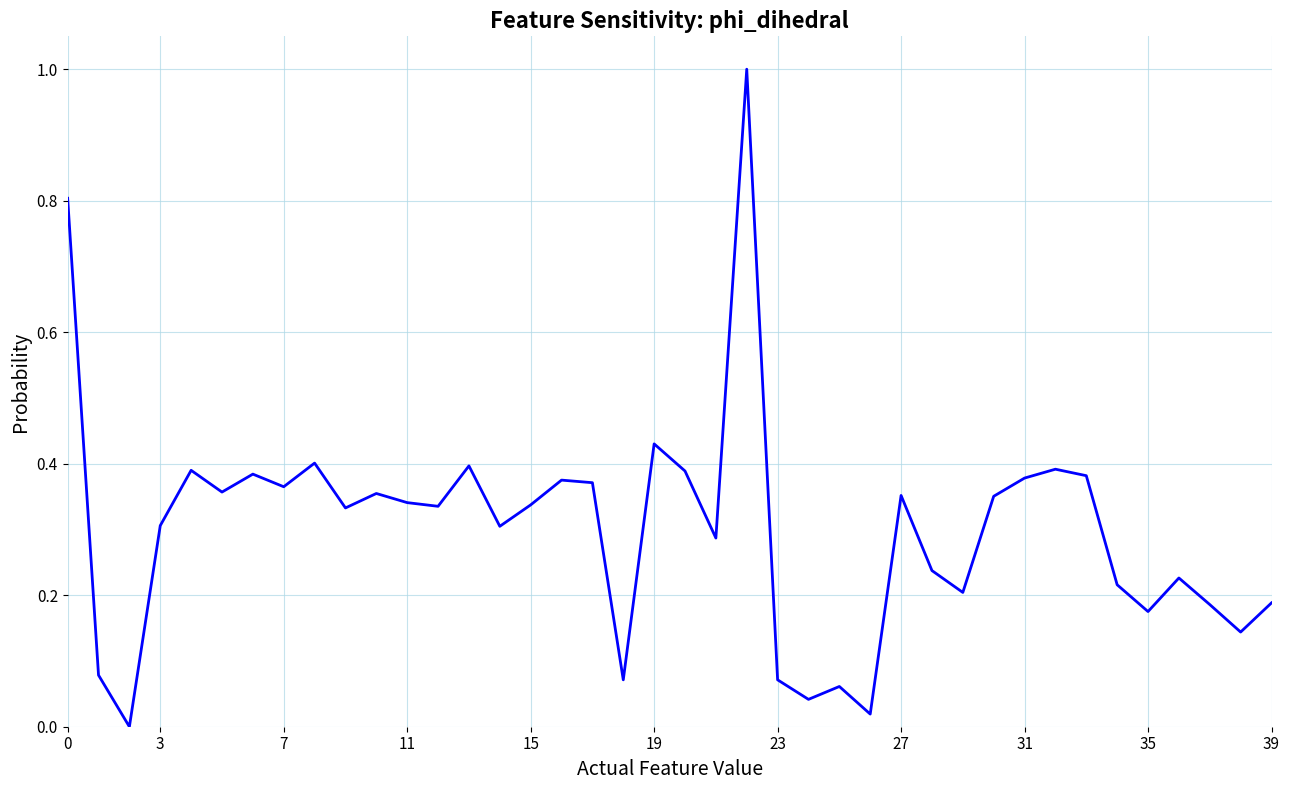

How many values exceed 0?

39